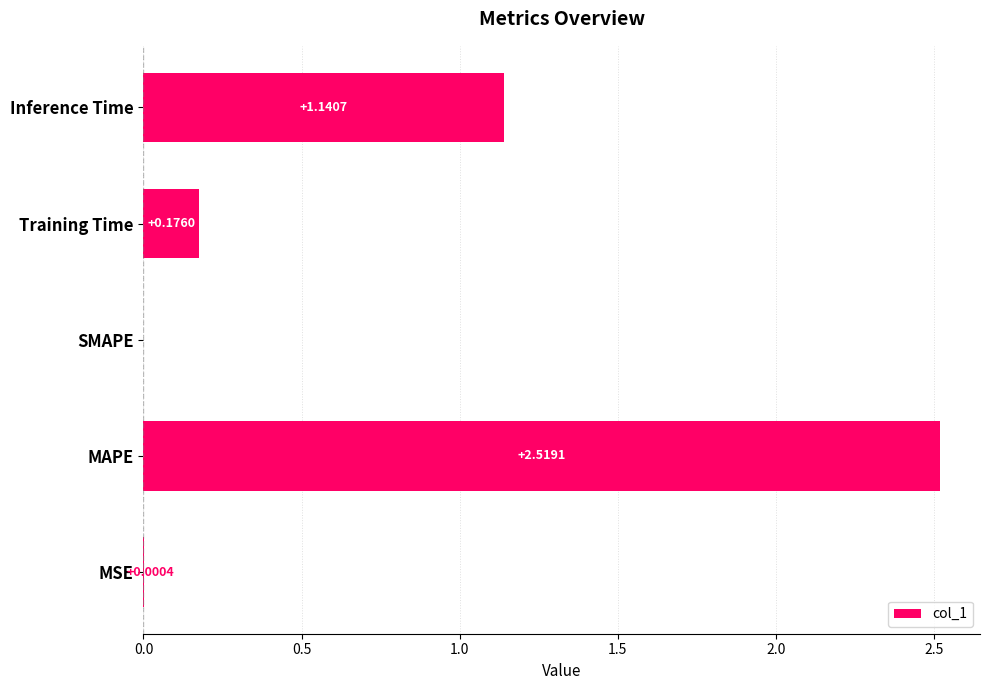

What is the change in value from Training Time to Inference Time?

+1.0